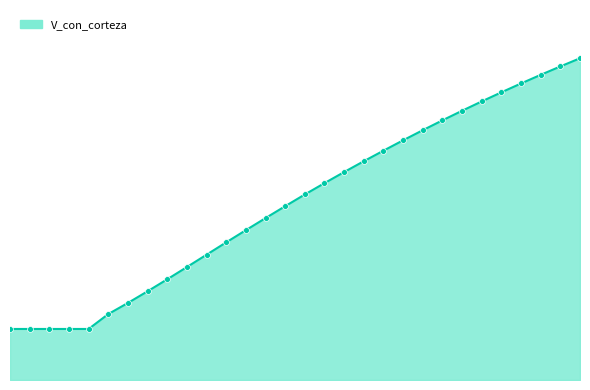

Does the chart have visible grid lines?

No